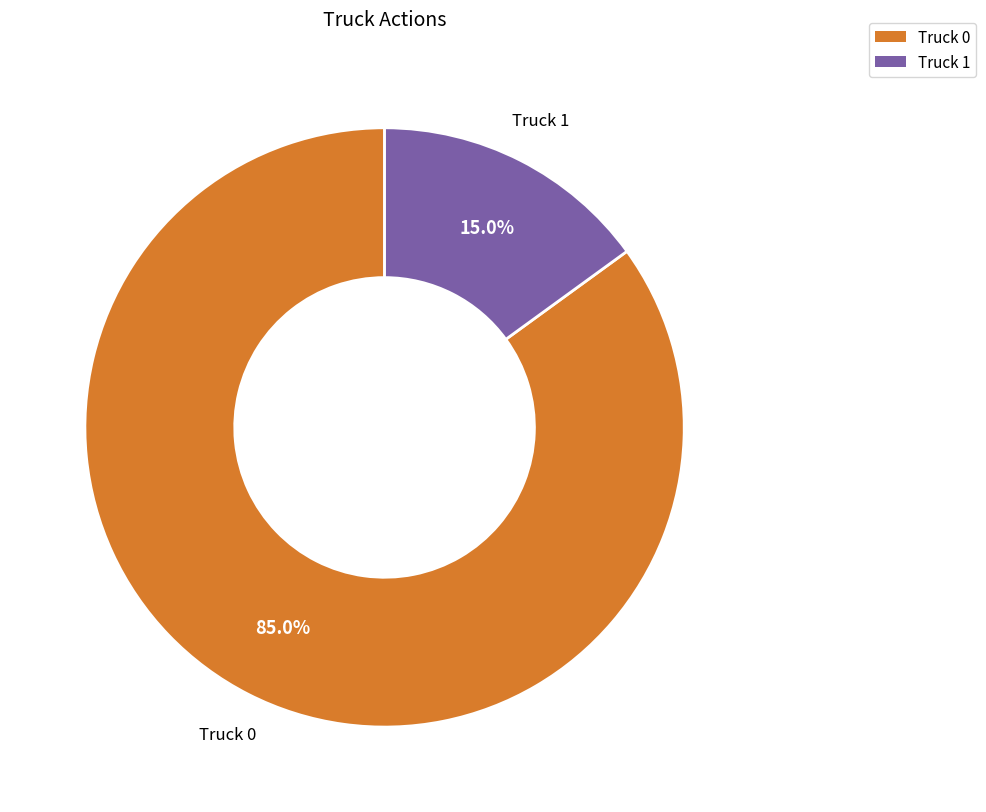

What is the ratio of the value at Truck 1 to the value at Truck 0?

0.2